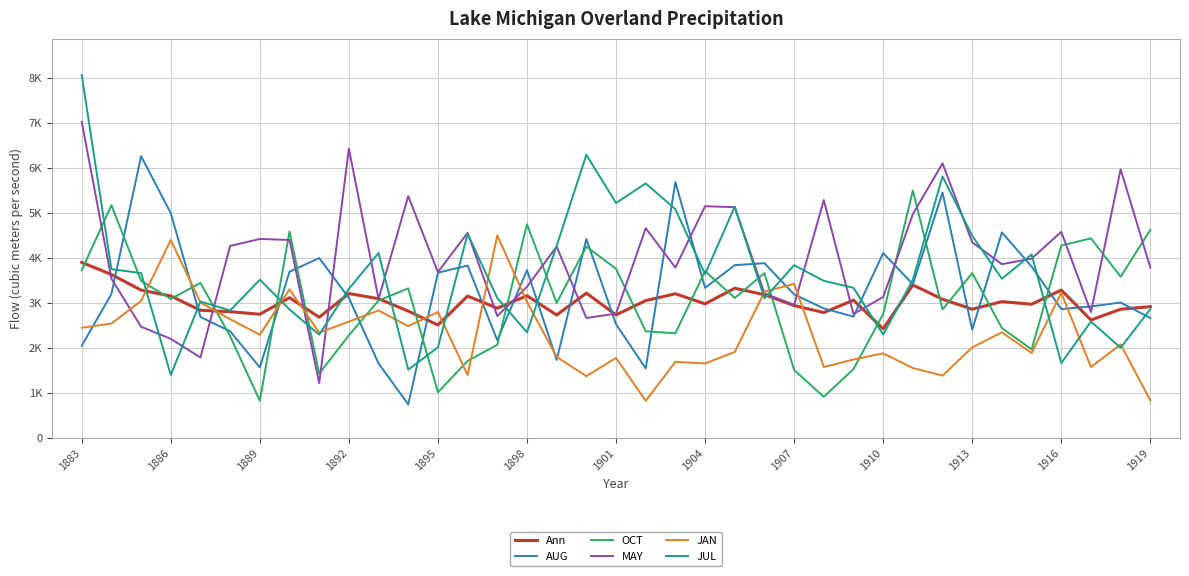

Which series has the largest total across all categories?

MAY